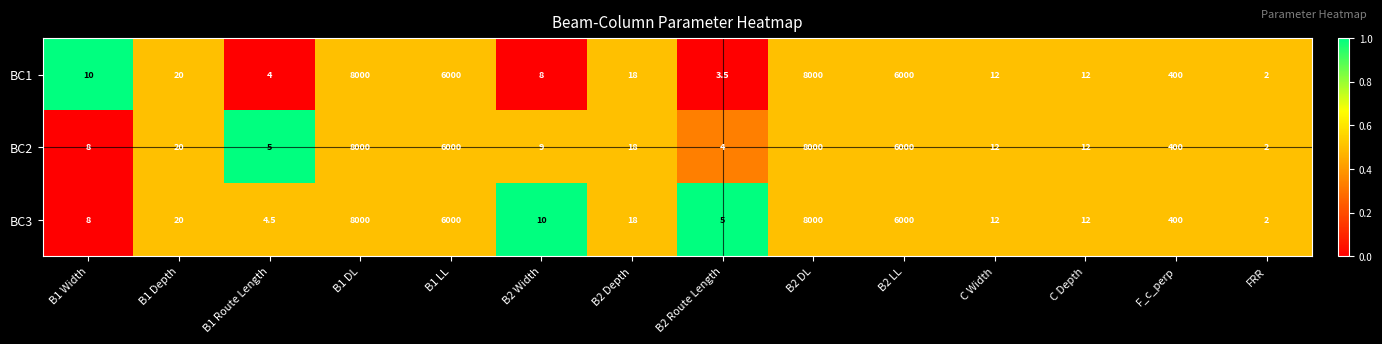

Is it true that BC2 equals 18.6 at C Width?

False